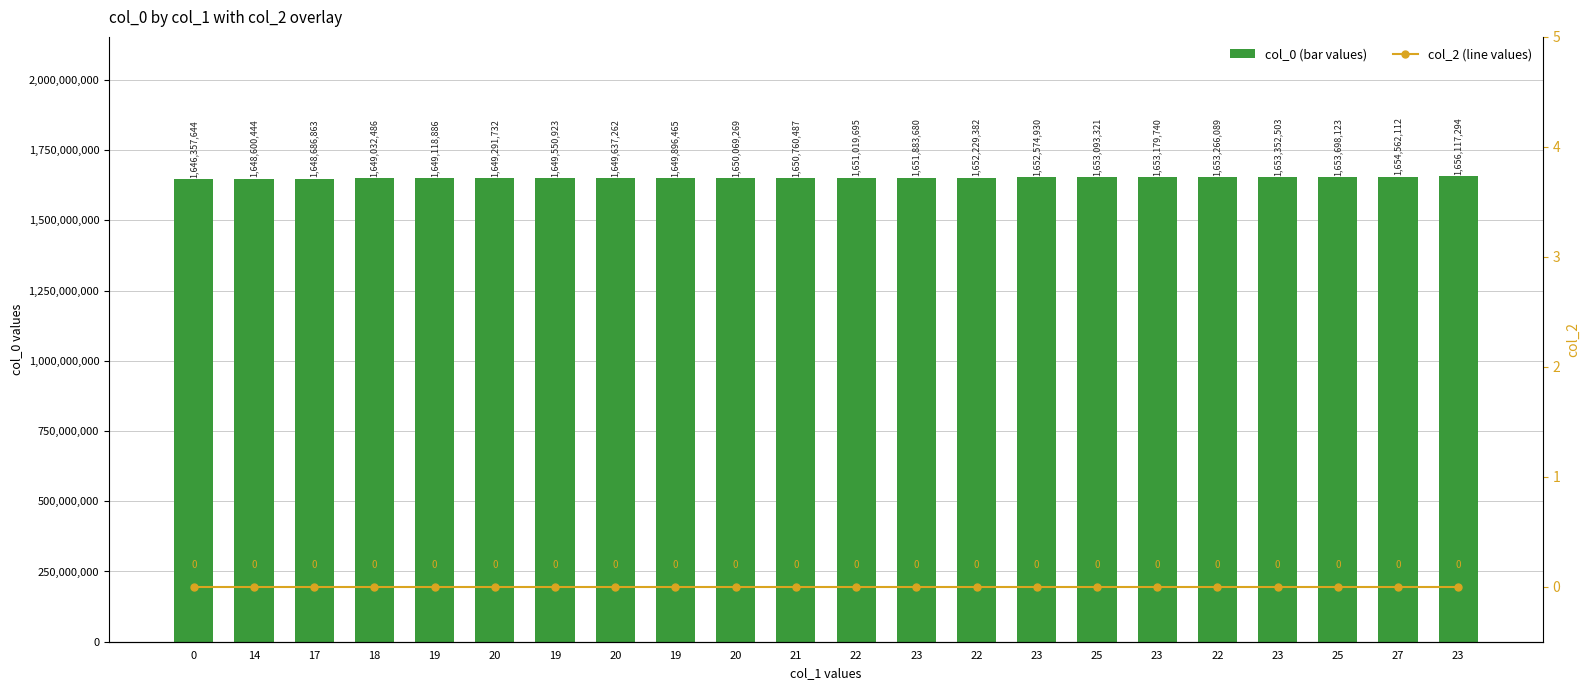

How many values in the col_0 (bar values) series are below 1651019695?

11